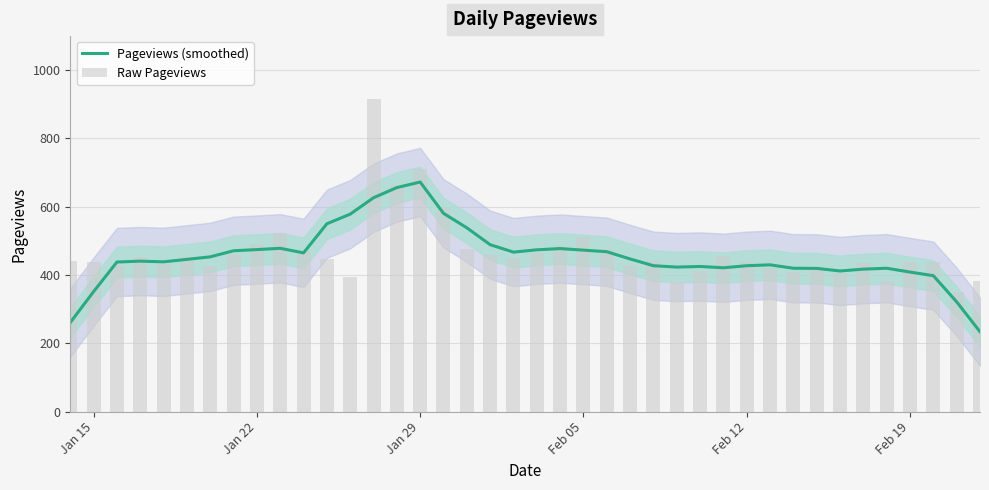

Is it true that Pageviews (smoothed) equals 909.4 at Jan 29?

False